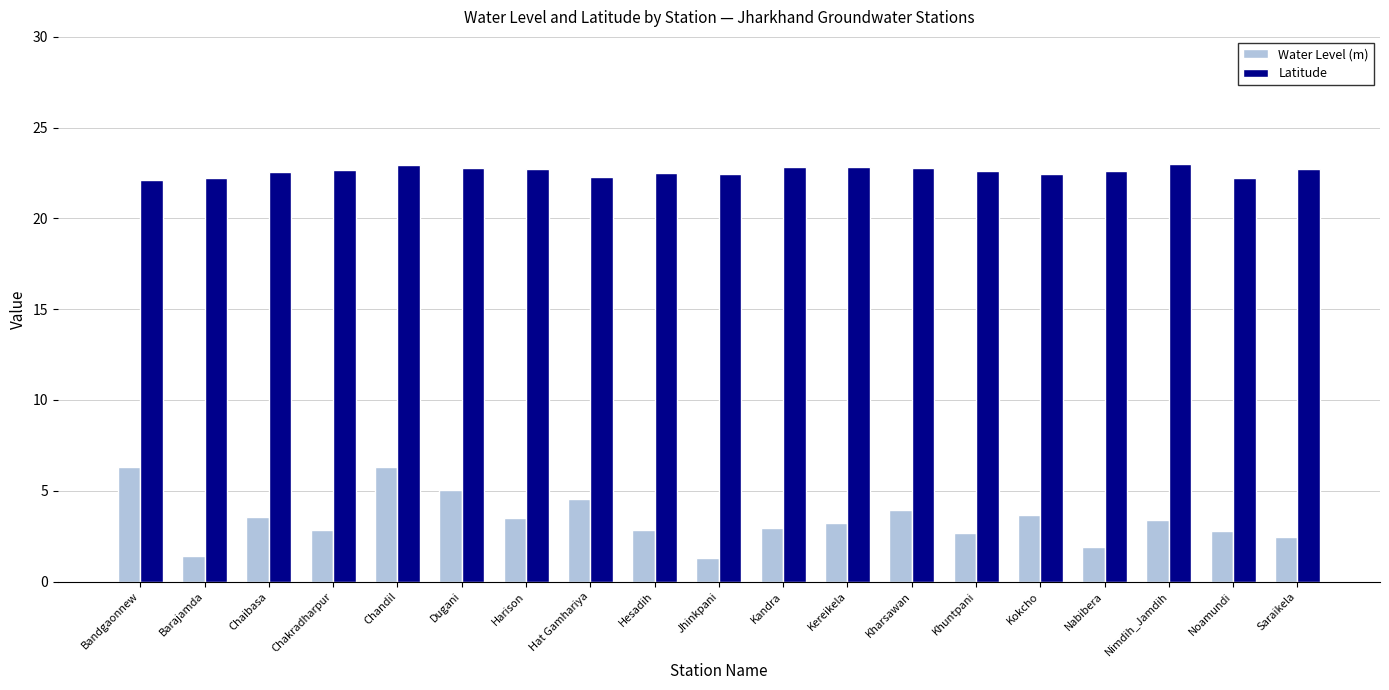

What is the label of the 9th bar from the left?

Hesadih